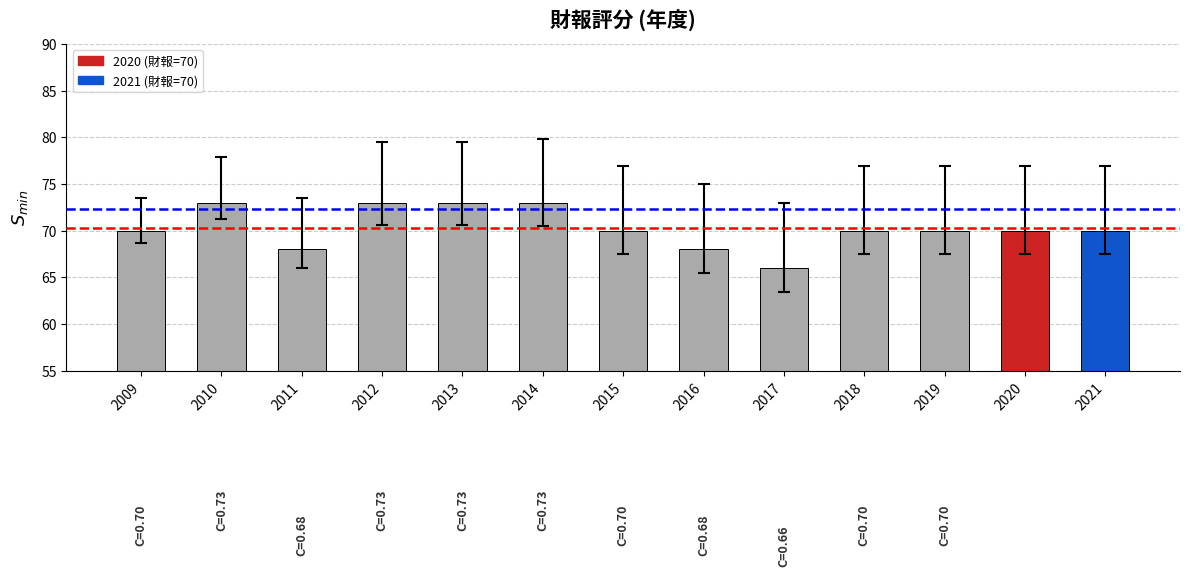

How many bars are there in total?

13